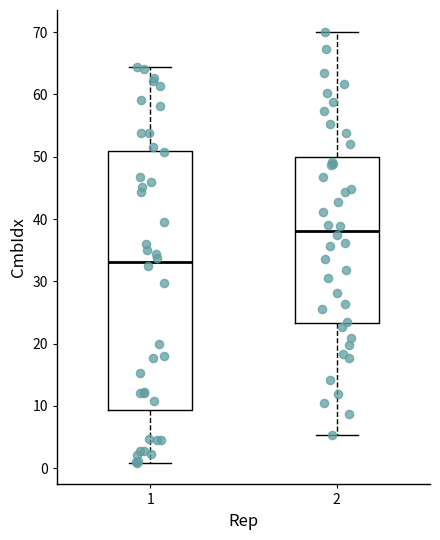

Comparing the boxes themselves (not the whiskers), which one is the tallest?

1